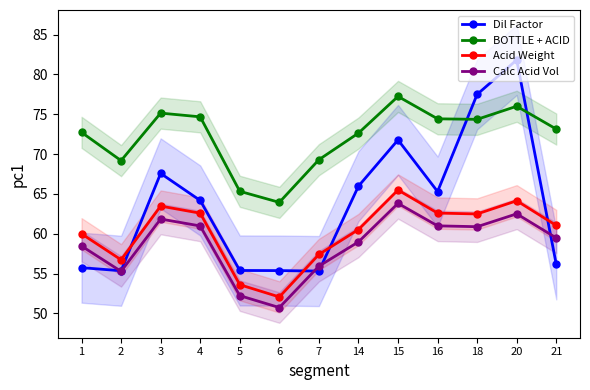

Which series changed the most between 3 and 4?

Dil Factor